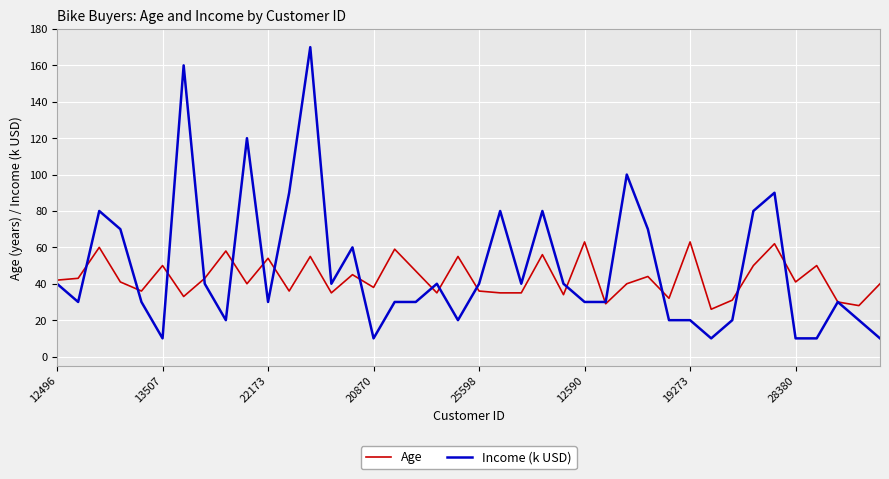

What is the smallest value displayed?

10